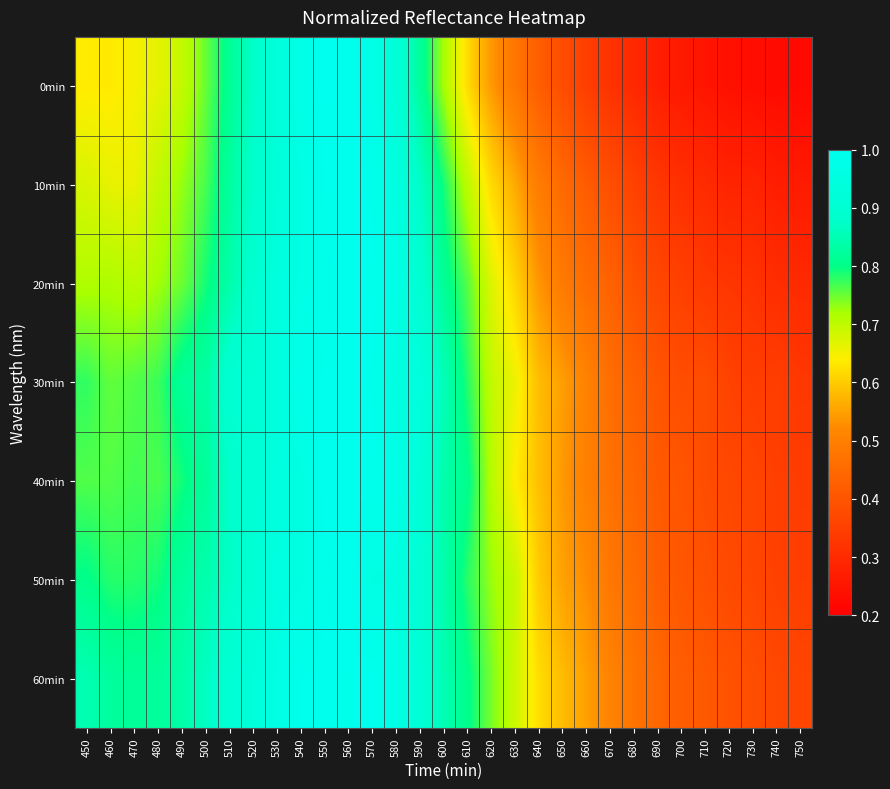

Rank the series at 630 from highest to lowest value.

50min, 60min, 30min, 40min, 20min, 10min, 0min